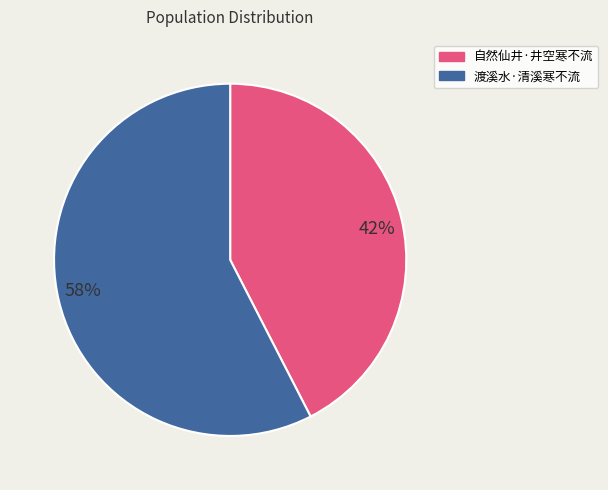

Which category accounts for the majority?

58%